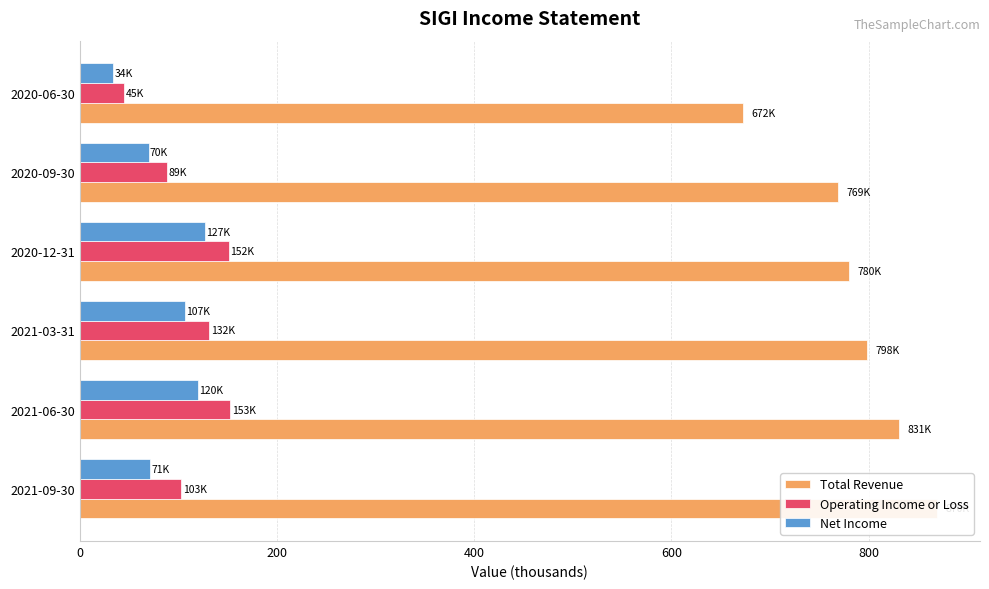

Which series changed the most between 2021-06-30 and 2020-12-31?

Total Revenue